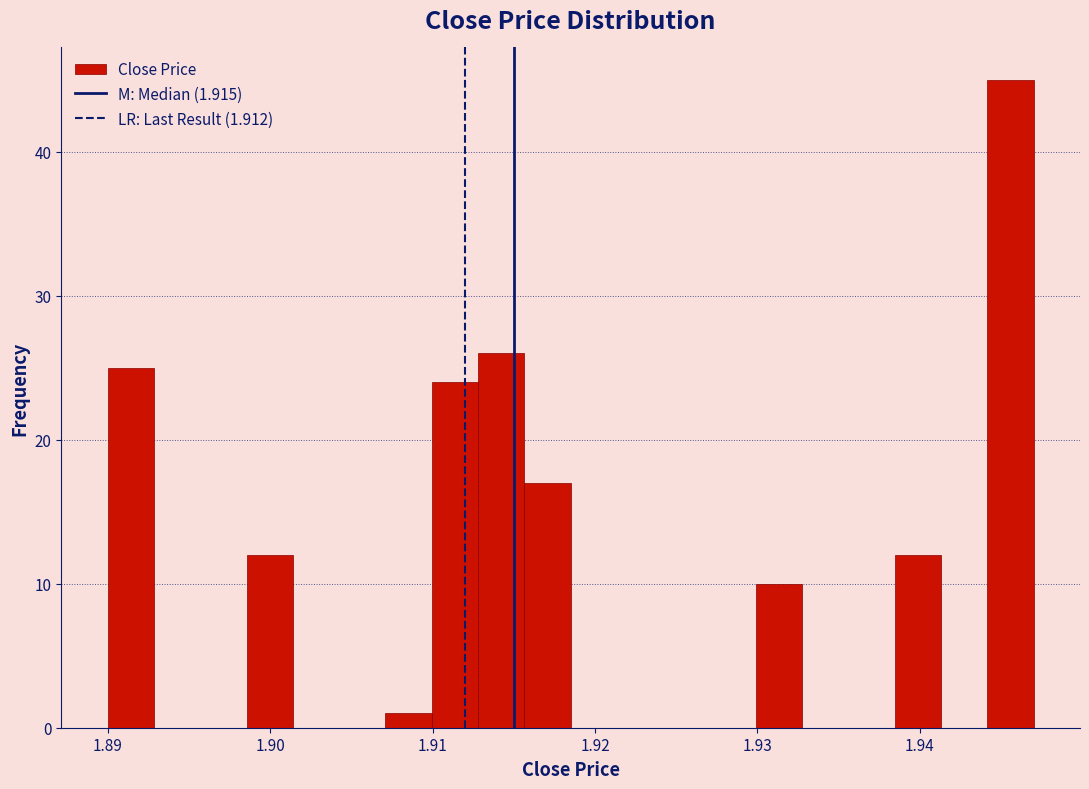

Read against the x-axis, roughly where is the centre of the tallest bar?

1.946